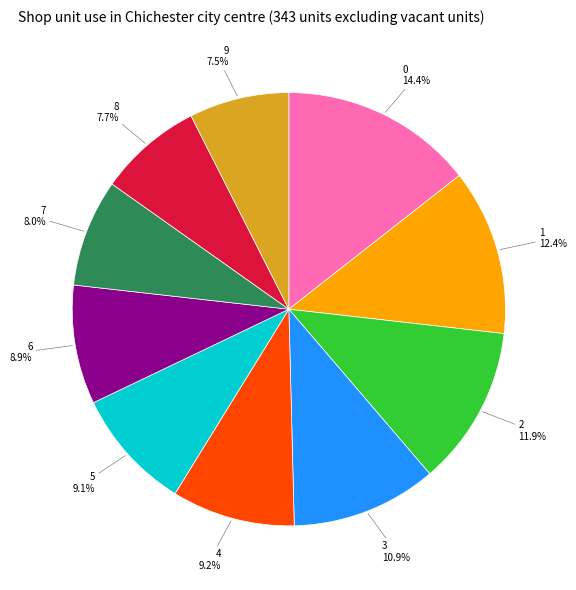

Is there a majority slice in this chart?

No